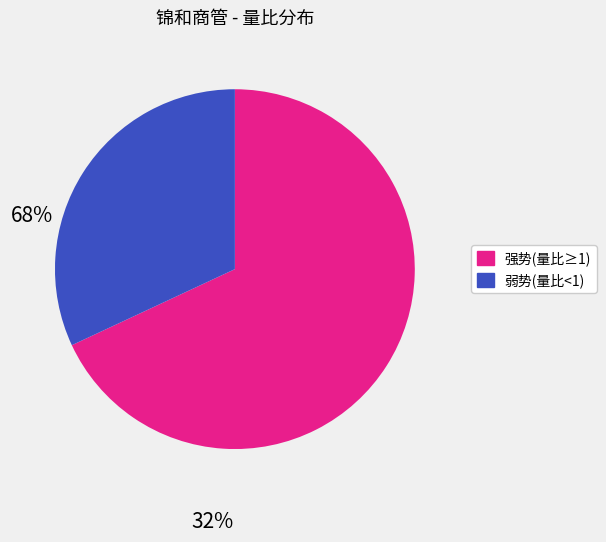

Is there any slice that represents more than half of the pie?

Yes